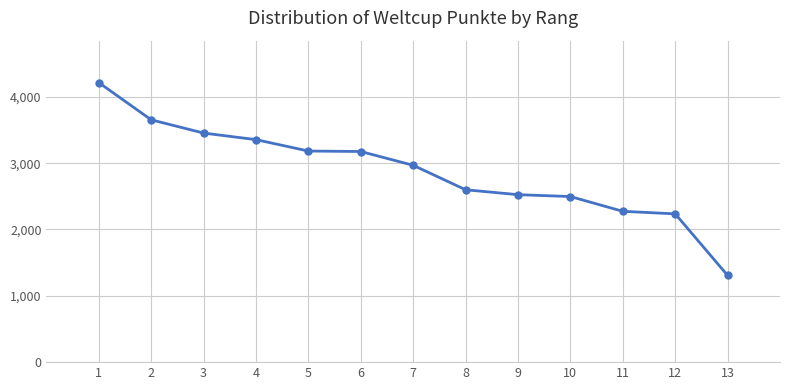

Is it true that the value at 11 is 2962?

False